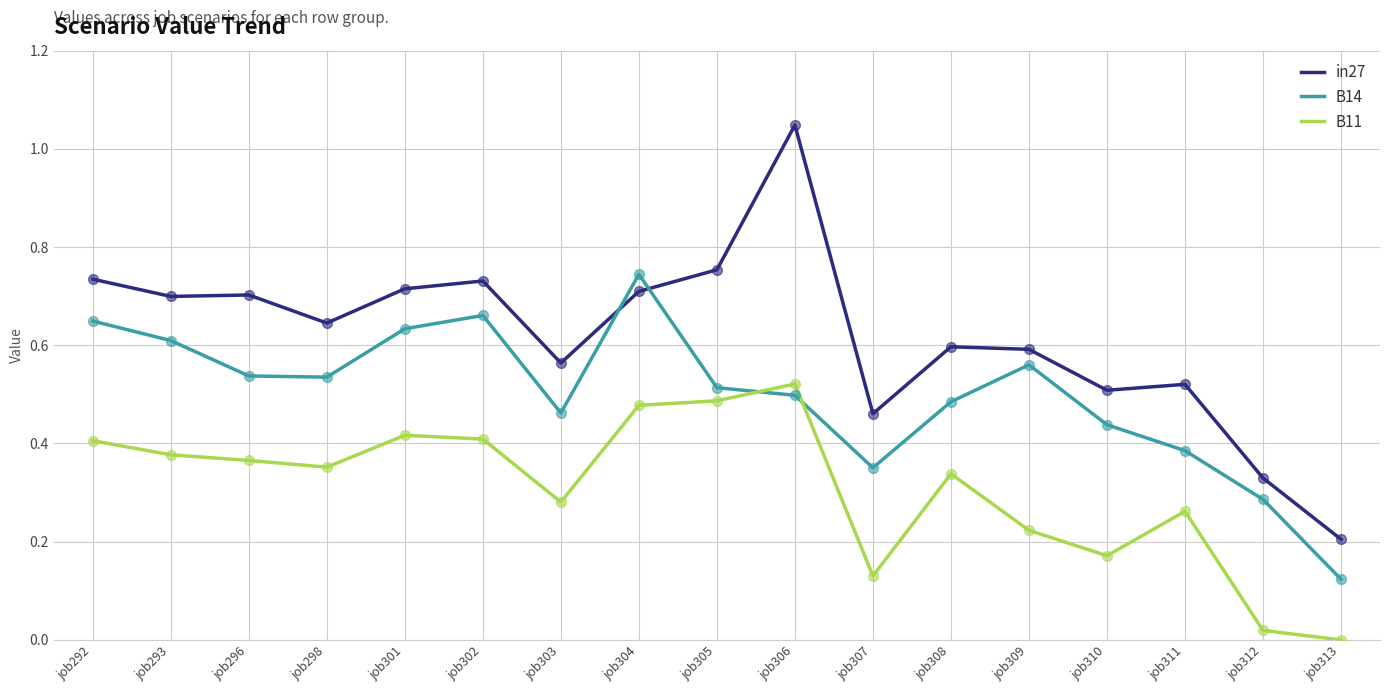

Between job307 and job313, which series saw the biggest shift?

in27